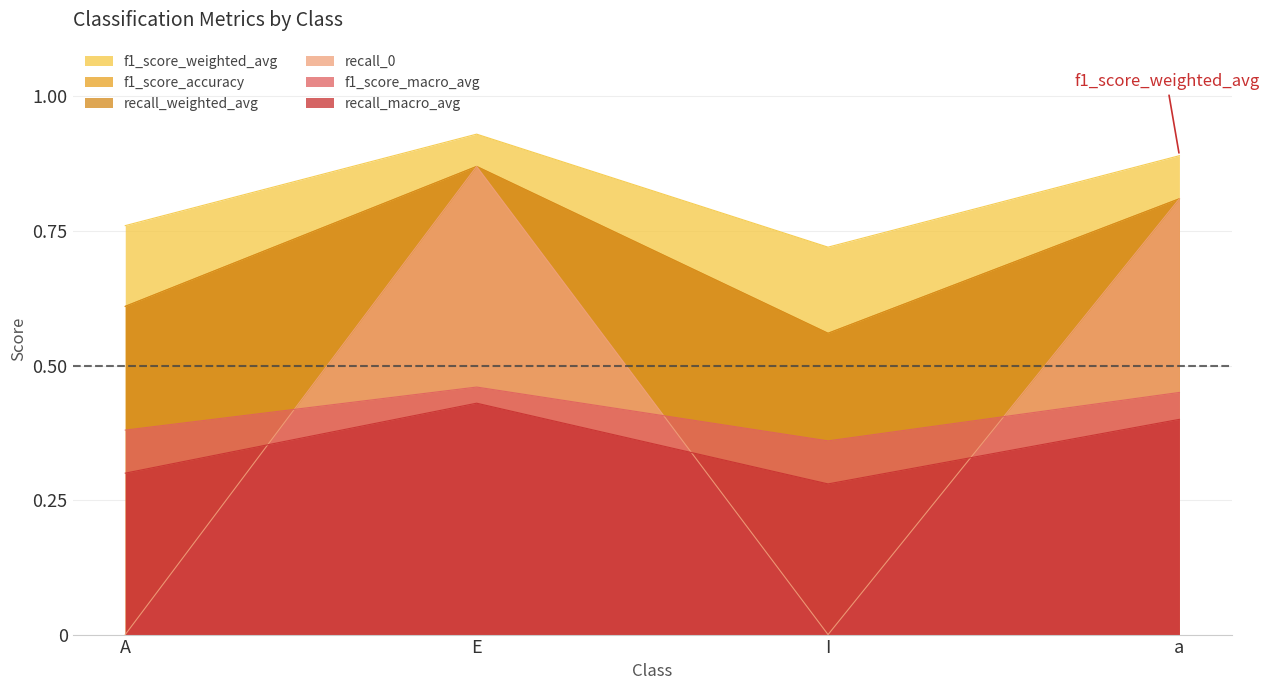

At how many categories does at least one series exceed 0?

4